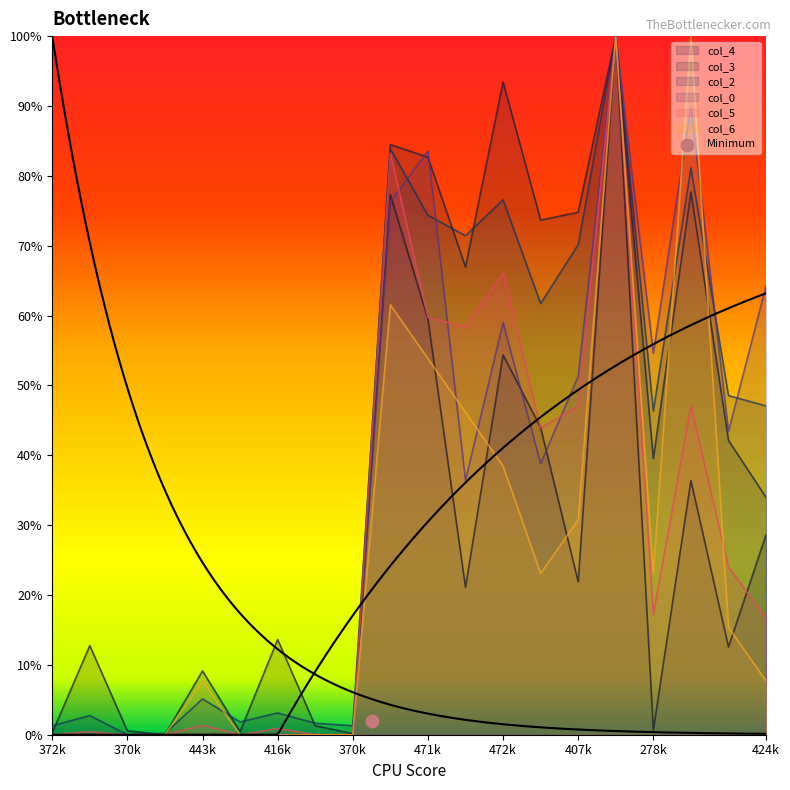

What are all the series names shown in the legend?

col_4, col_3, col_2, col_0, col_5, col_6